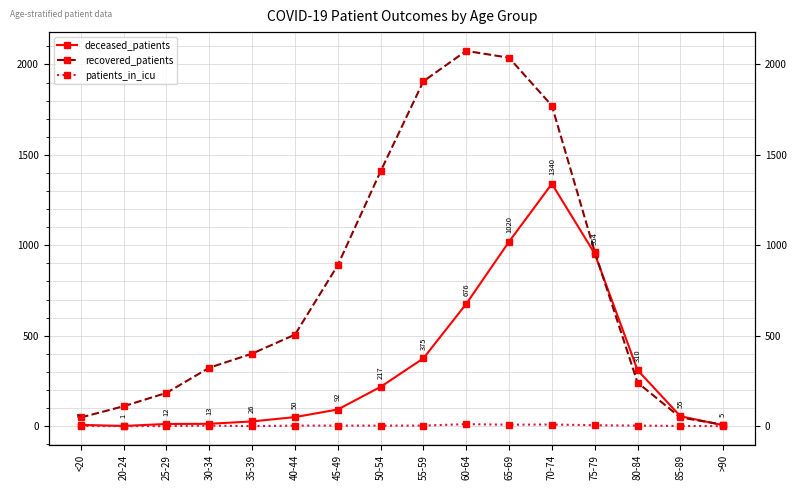

What is the spread (max minus min) of values at 60-64?

2064